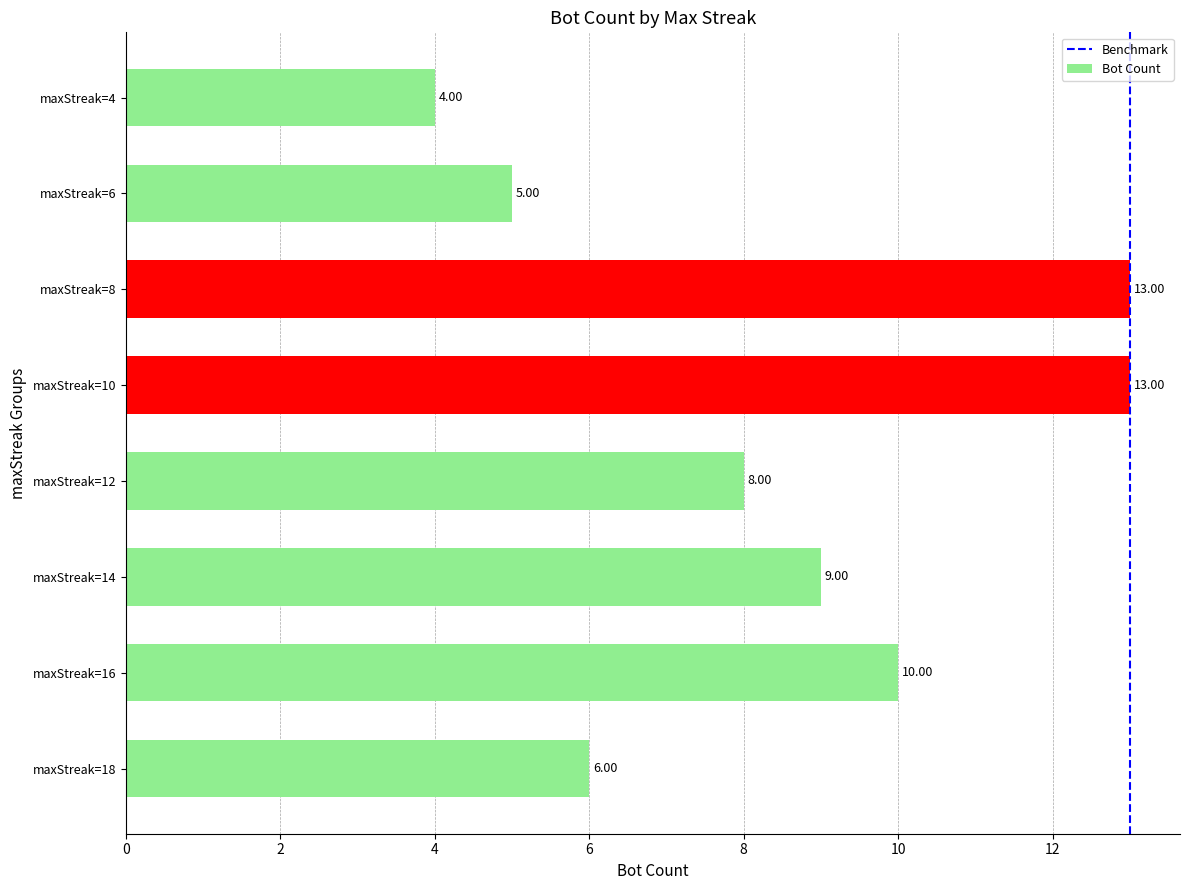

What is the difference between the values at maxStreak=14 and maxStreak=8?

4